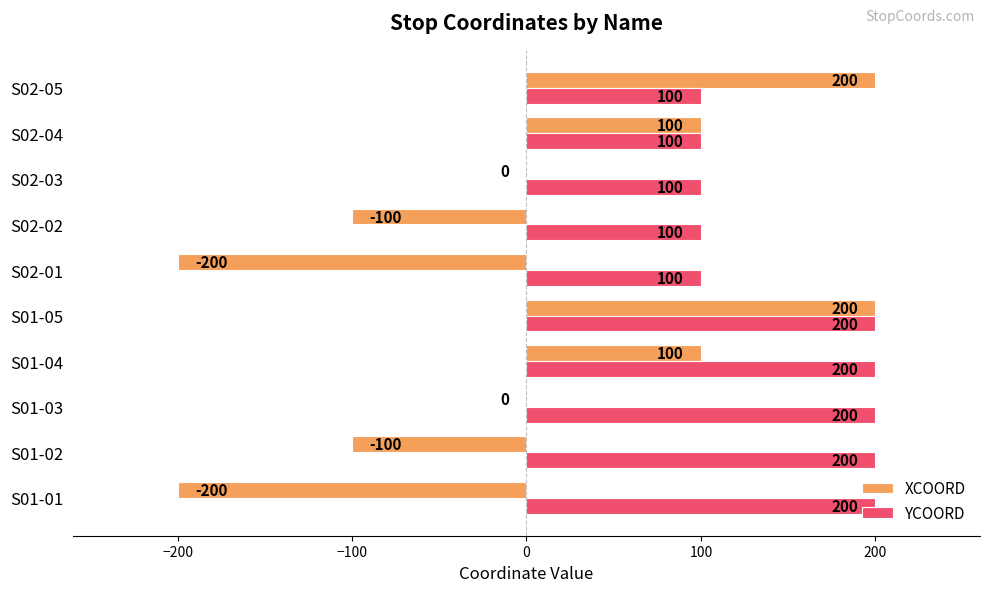

What is the sum of the YCOORD values at S01-05 and S01-01?

400